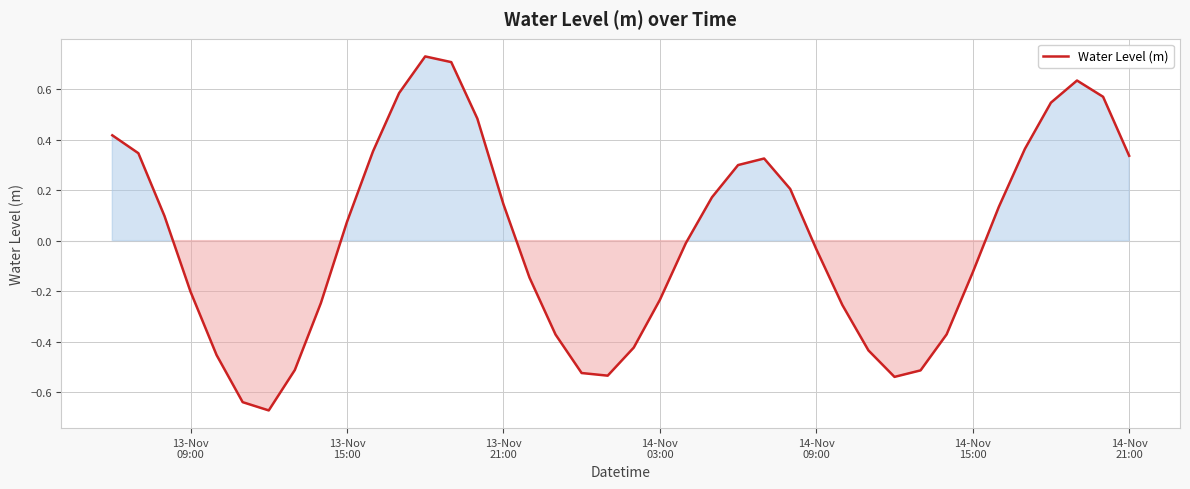

Reading right to left, transcribe all the data shown in this chart.

0.3	0.6	0.6	0.5	0.4	0.1	-0.1	-0.4	-0.5	-0.5	-0.4	-0.3	-0.0	0.2	0.3	0.3	0.2	-0.0	-0.2	-0.4	-0.5	-0.5	-0.4	-0.1	0.1	0.5	0.7	0.7	0.6	0.4	0.1	-0.2	-0.5	-0.7	-0.6	-0.5	-0.2	0.1	0.3	0.4